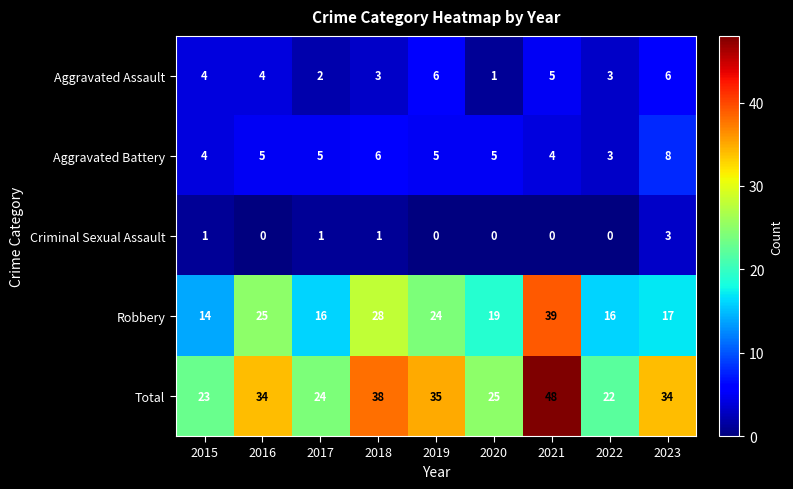

Rank the series by their maximum value, from highest to lowest.

Total, Robbery, Aggravated Battery, Aggravated Assault, Criminal Sexual Assault